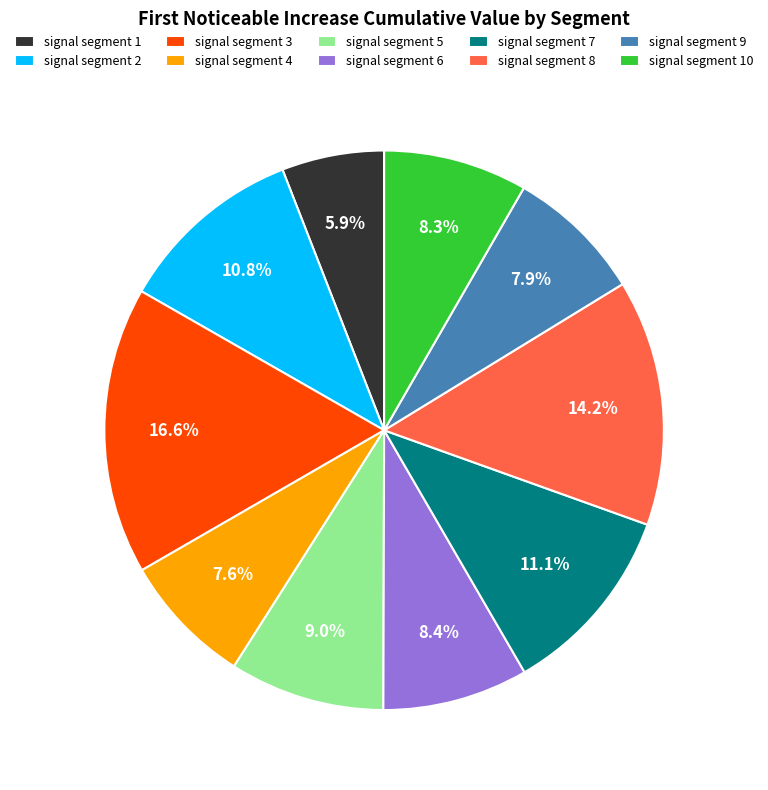

Between signal segment 2 and signal segment 1, which is larger?

signal segment 2